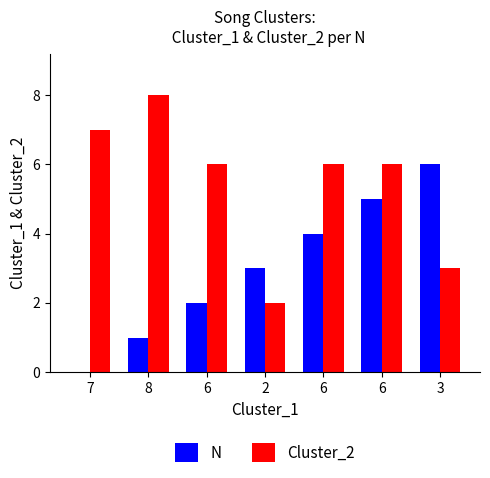

At which label is N closest to 3?

2